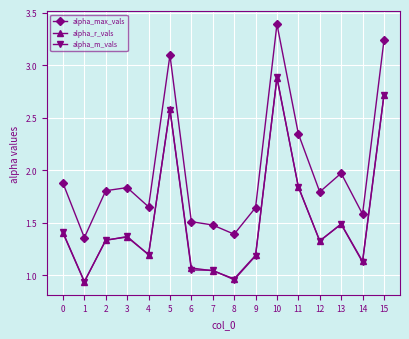

The alpha_m_vals series shows 1.8 at 10. True or false?

False